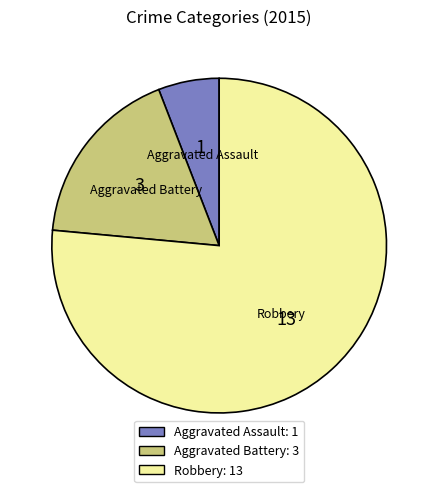

Which slice is the largest?

Robbery